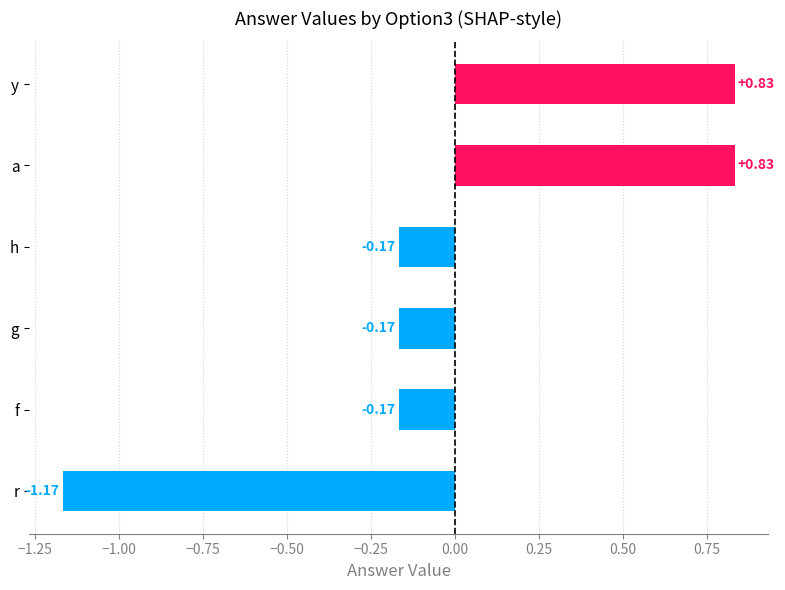

Are the bars horizontal?

Yes